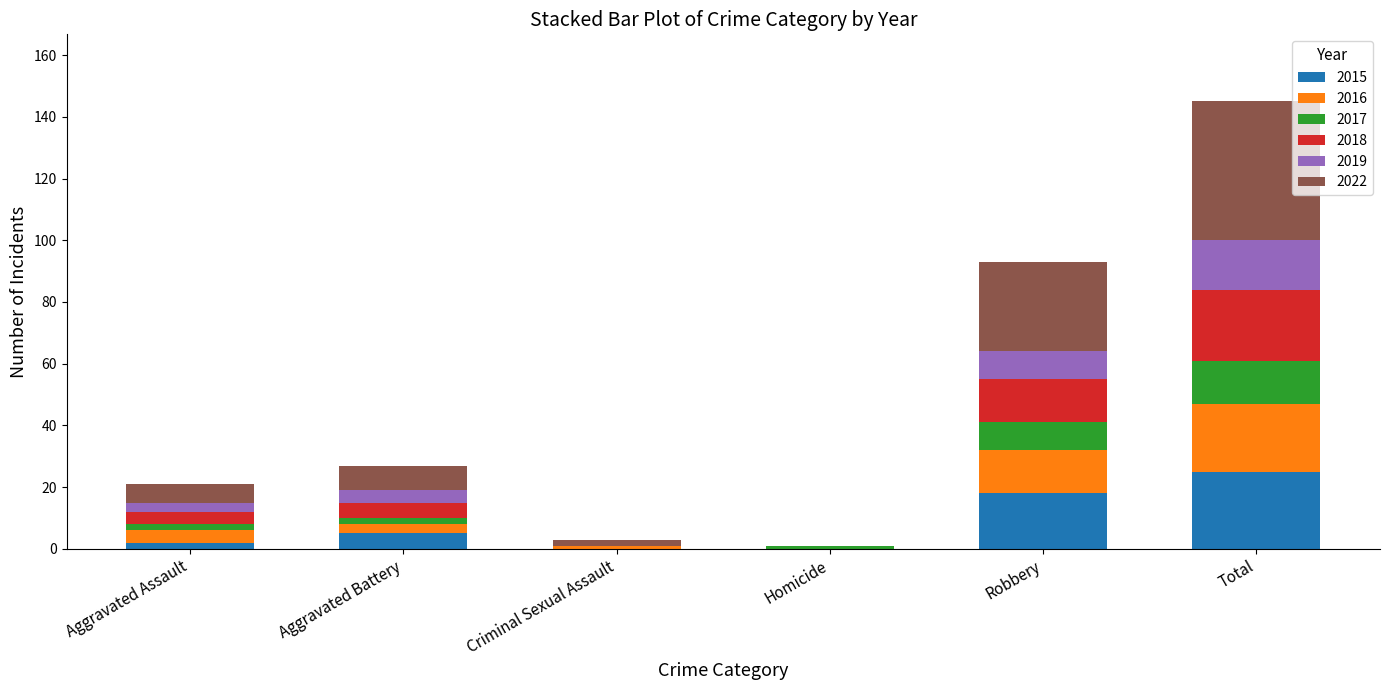

Which category has the highest value in the 2015 series?

Total